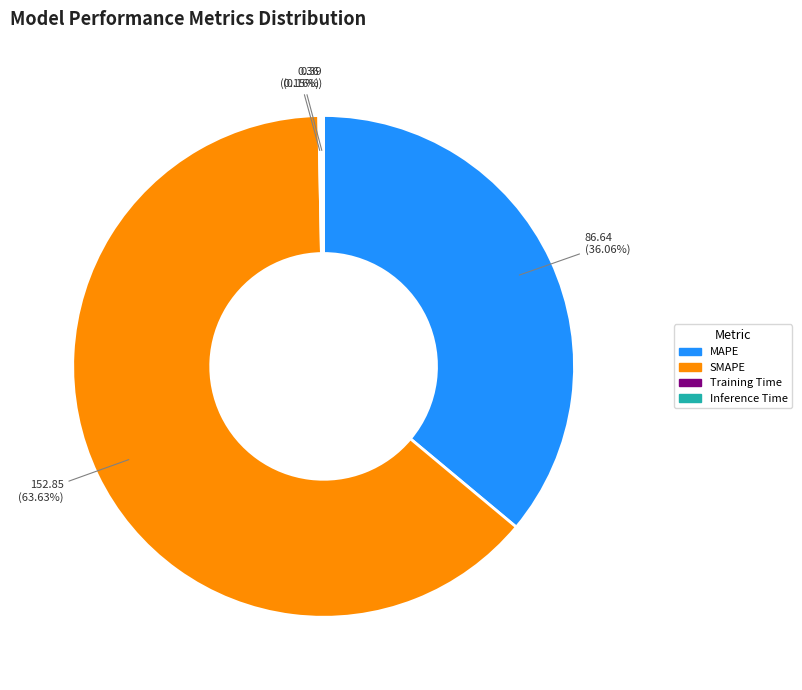

What is the largest slice in the pie chart?

SMAPE